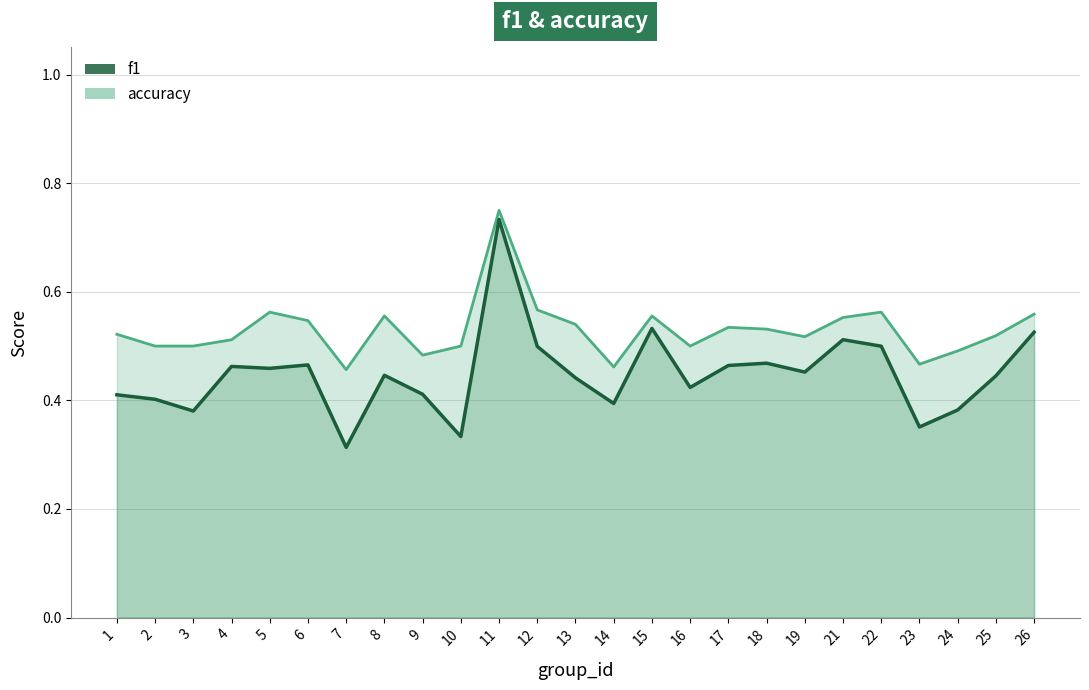

How many f1 values are between 0 and 1?

25